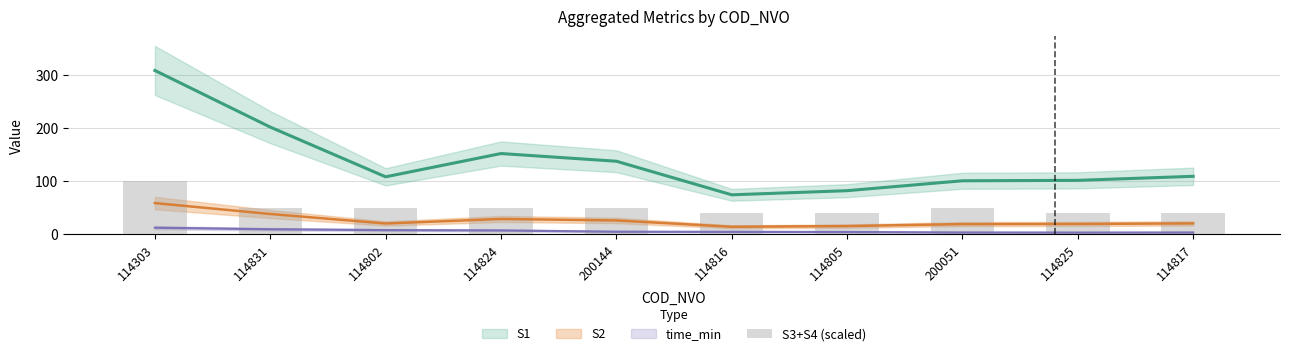

Count the number of values greater than 50.

1